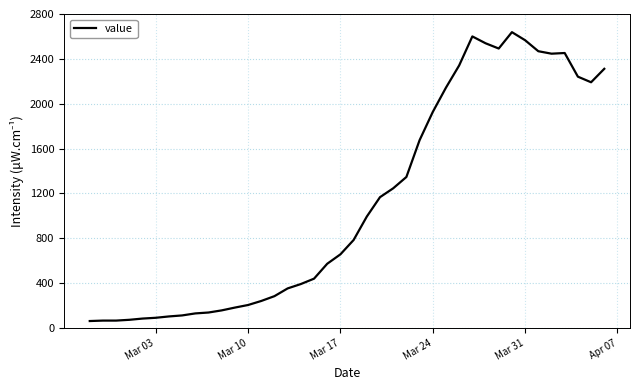

Is this an area chart (filled region under the line)?

No